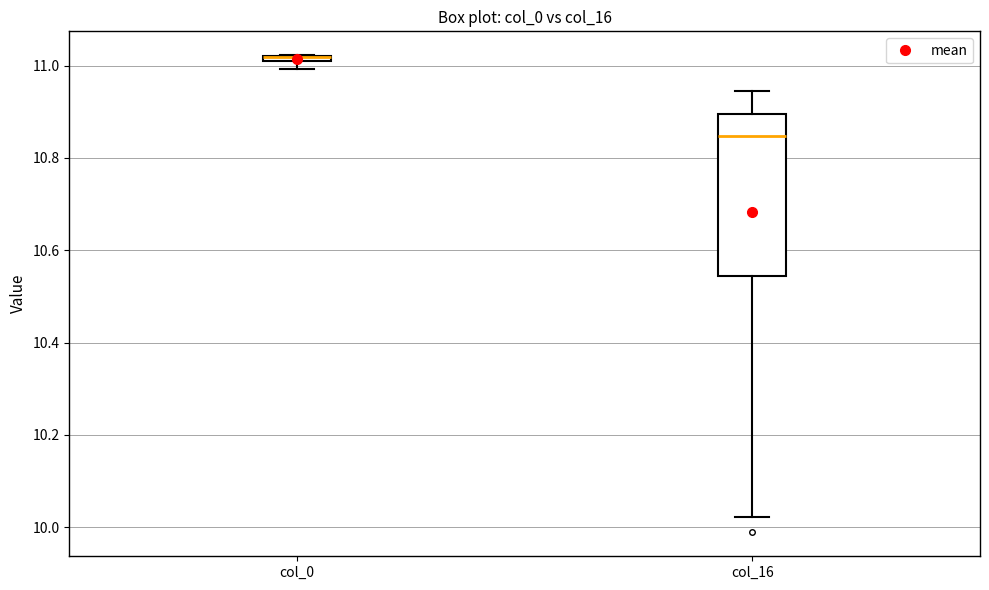

Comparing the boxes themselves (not the whiskers), which one is the tallest?

col_16